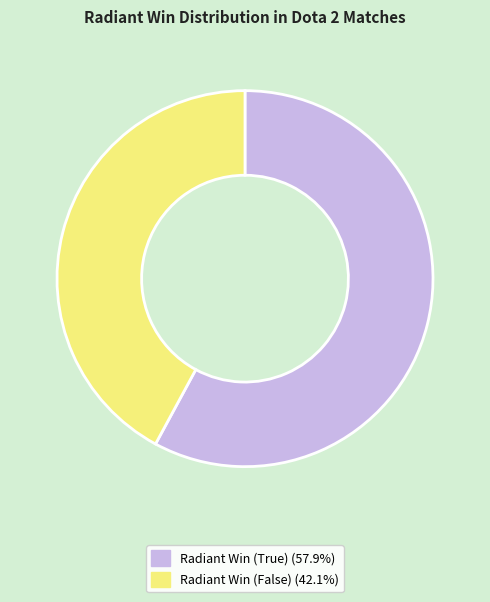

Is Radiant Win (True) (57.9%) the majority of the pie?

Yes